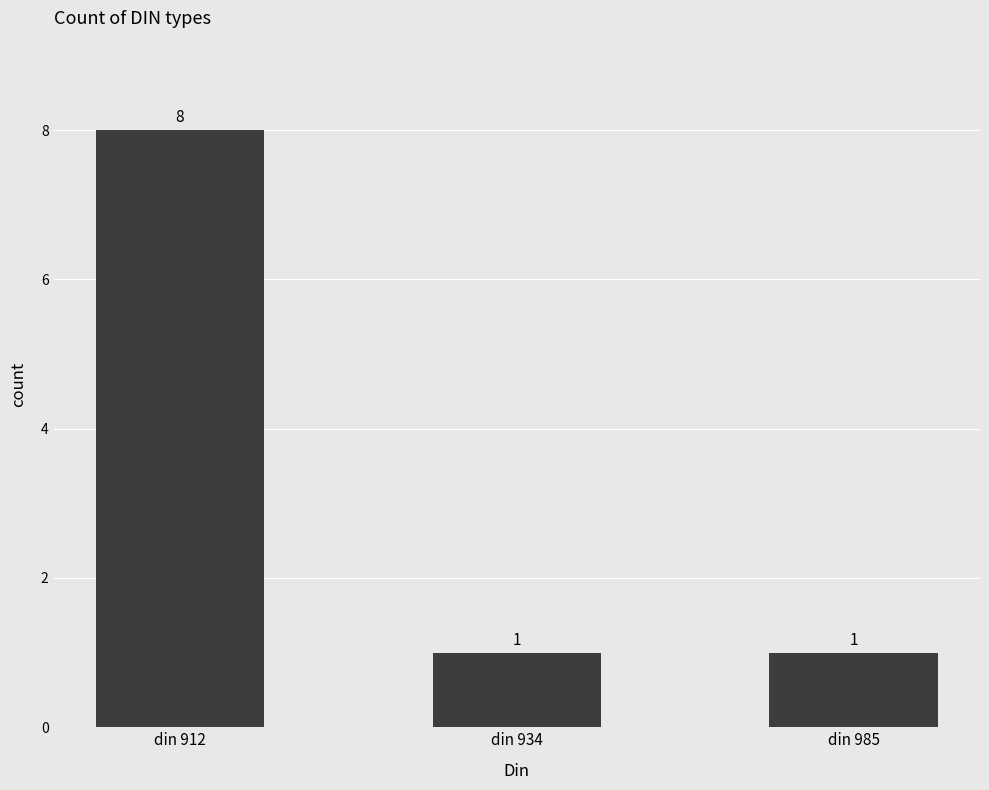

What is the greatest value displayed?

8